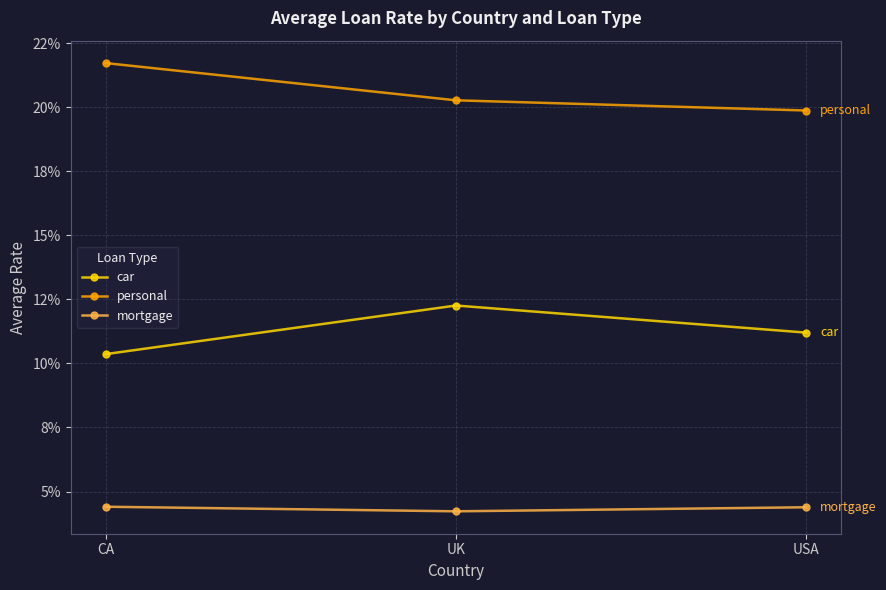

Does the chart have visible grid lines?

Yes